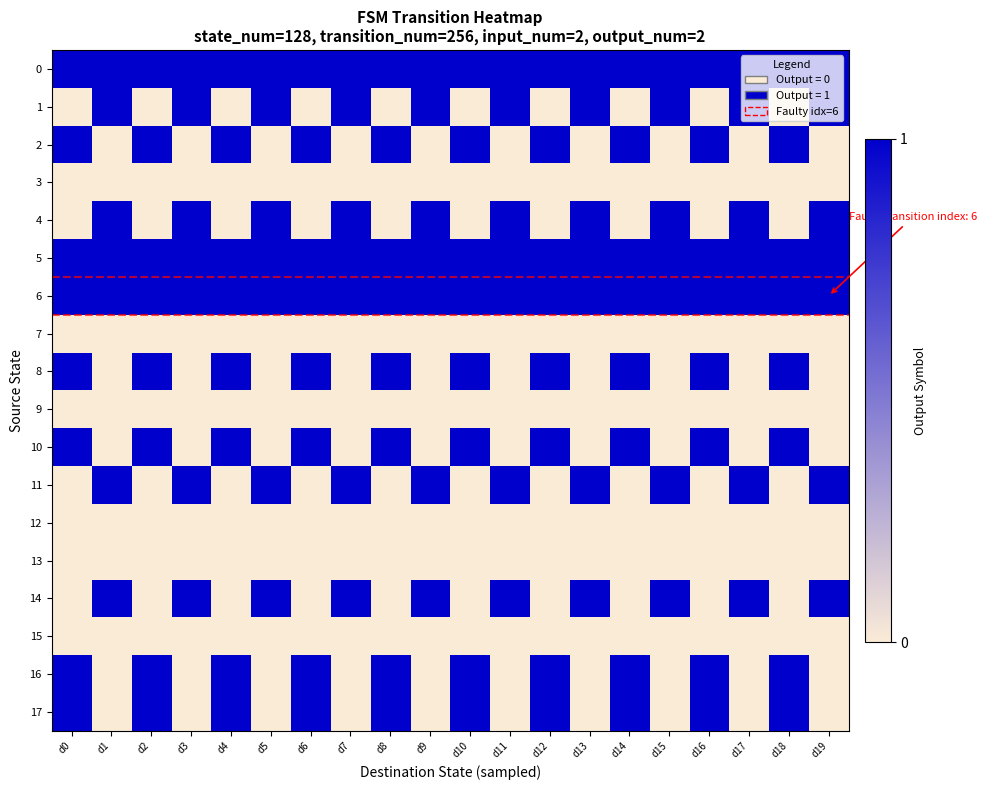

Which label corresponds to the largest value in the chart?

d0